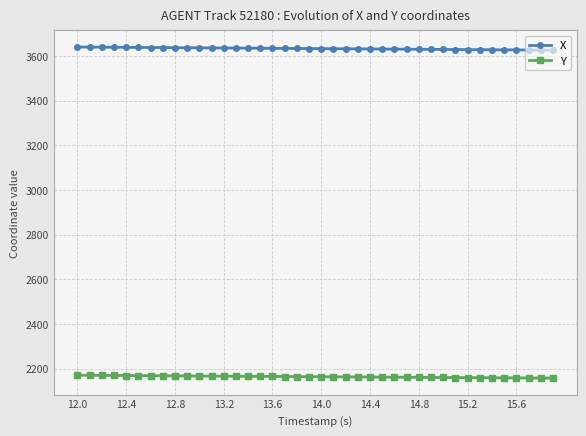

Does the chart display data point markers on the line(s)?

Yes